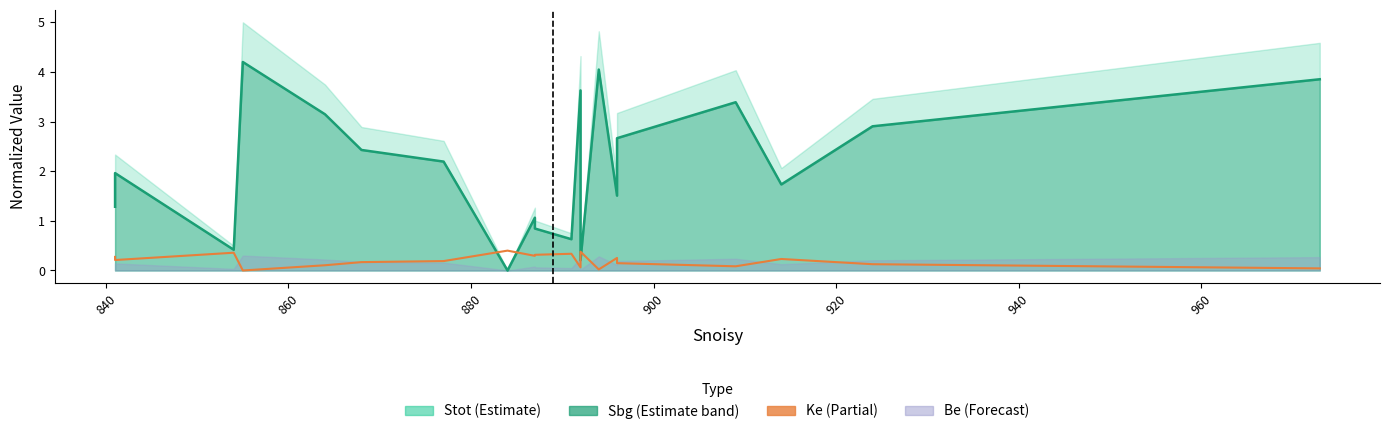

How many values in the Ke series exceed 0?

19